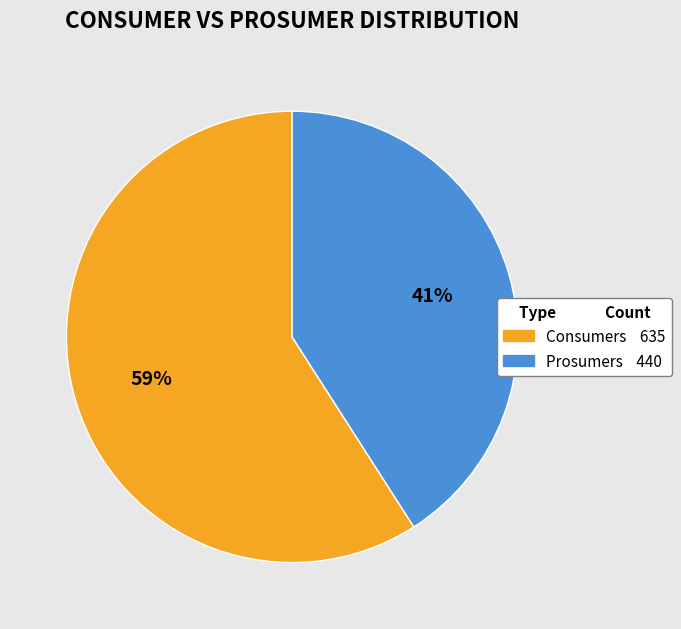

Does any single category account for the majority?

Yes